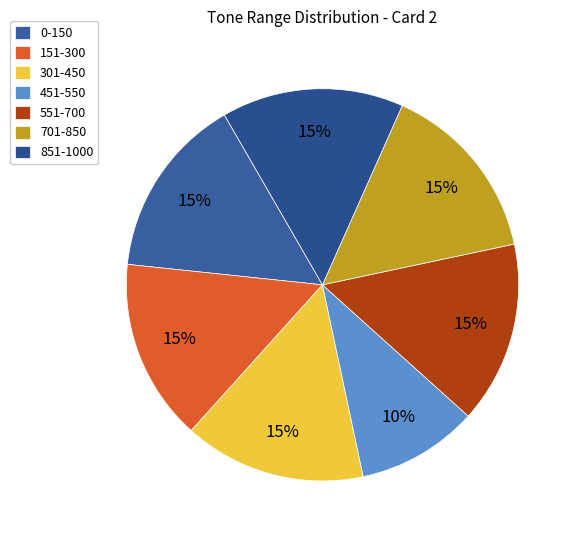

What percentage is NOT represented by 701-850?

85.0%